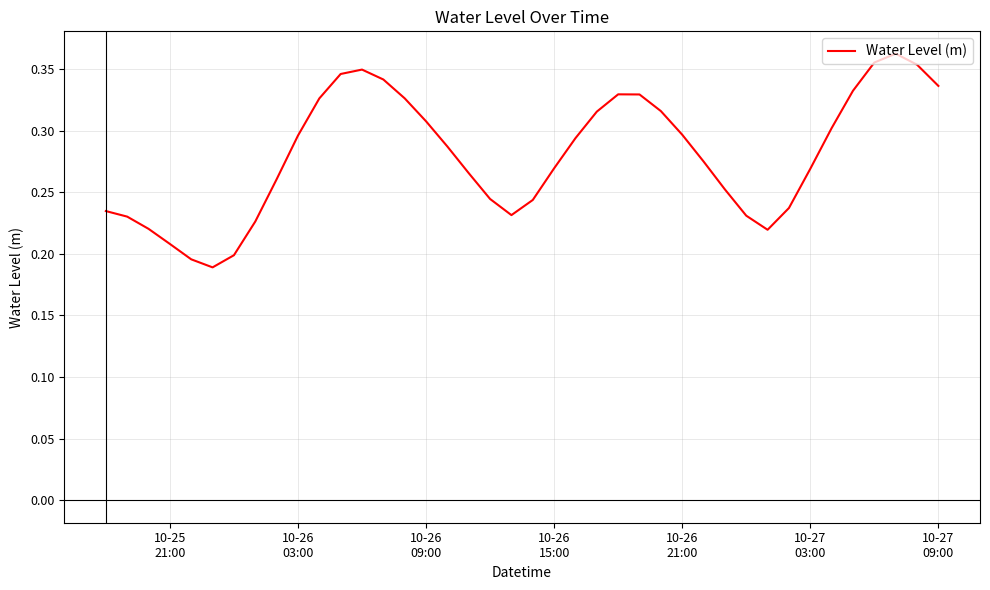

Does the chart have visible grid lines?

Yes